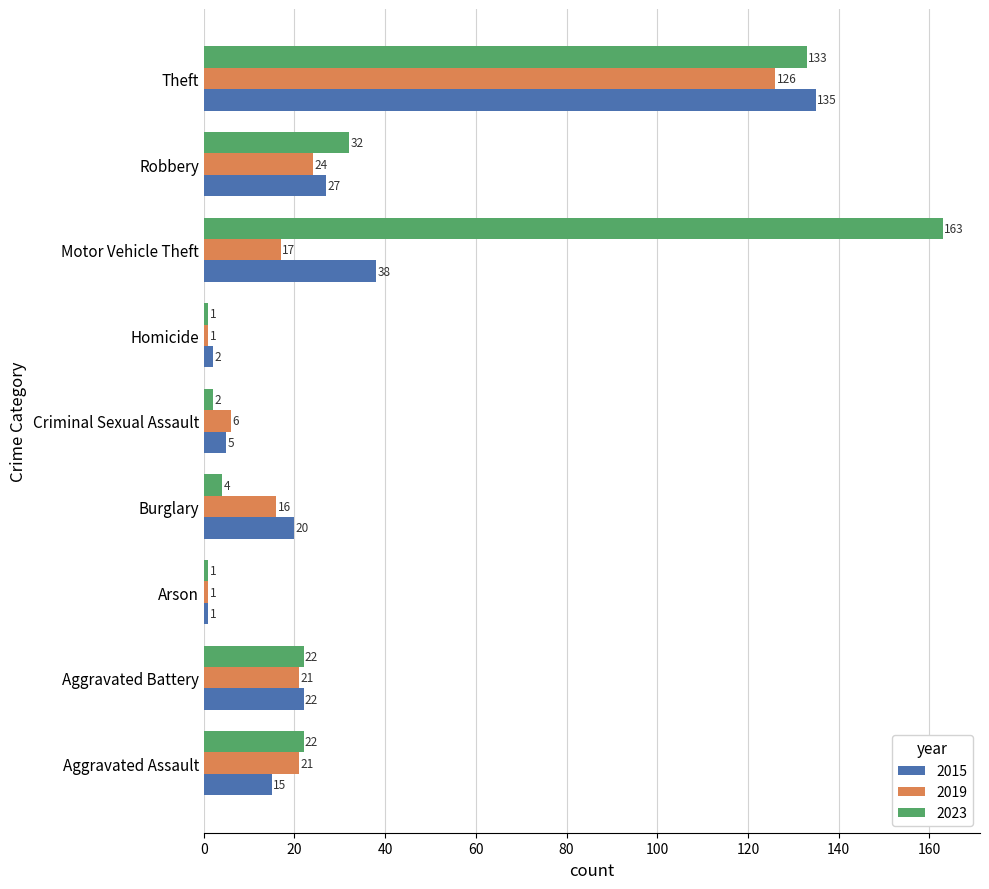

List the series in order of their peak value, lowest first.

2019, 2015, 2023